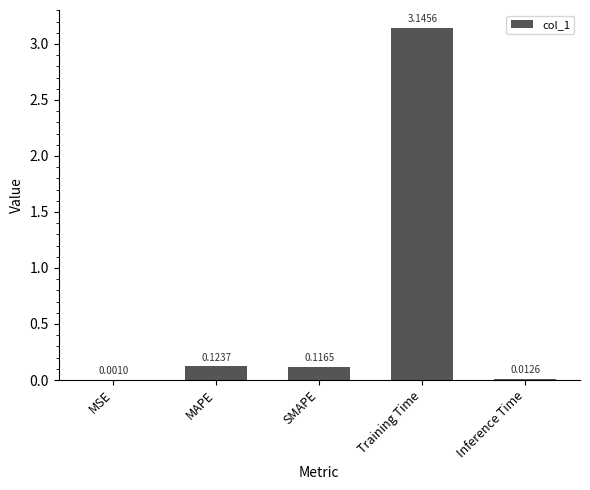

At which label is the value closest to 1?

MAPE